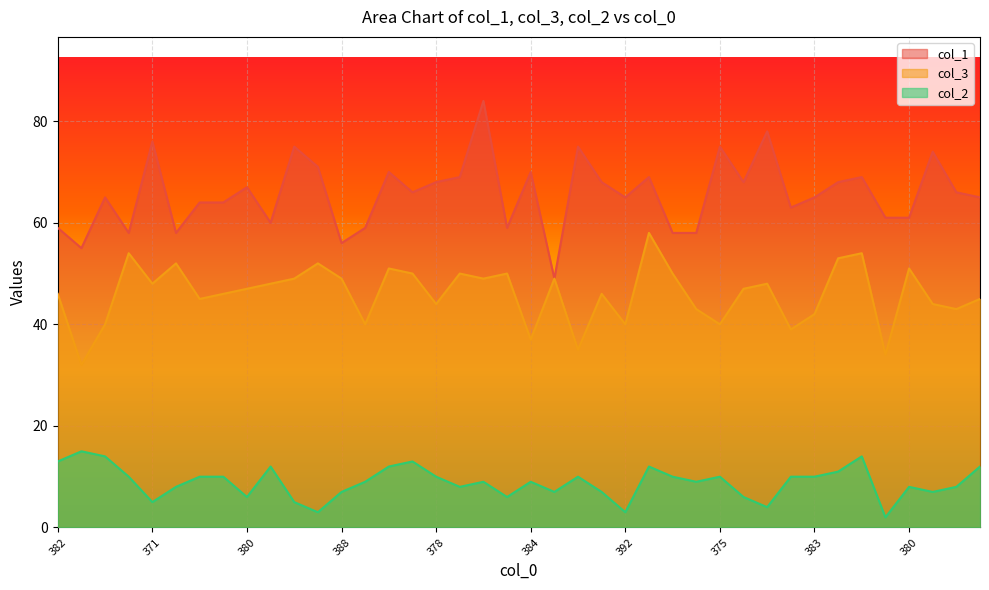

How many data points does each series have?

40